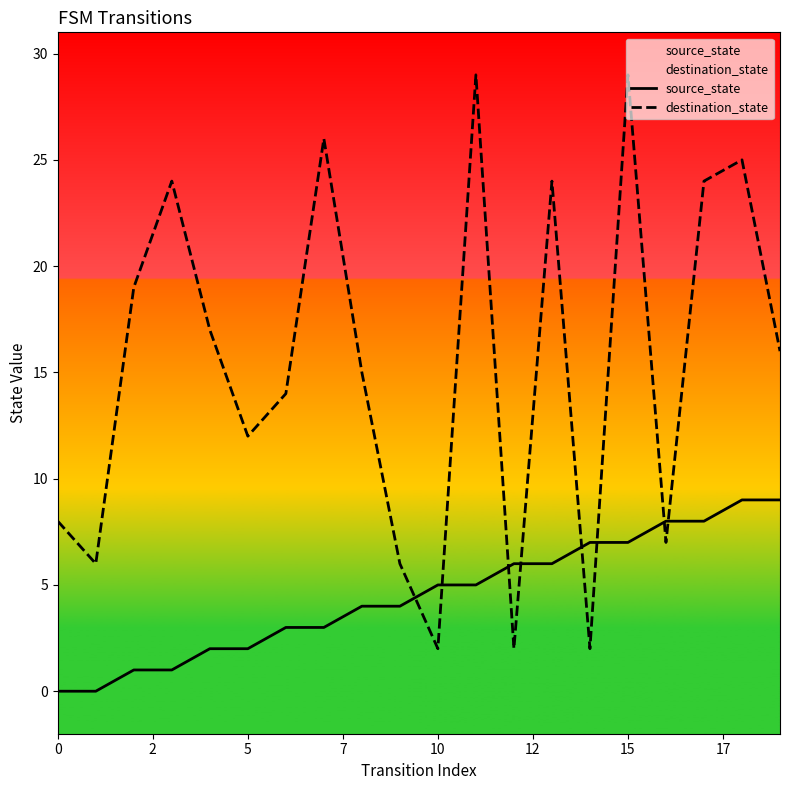

Is this an area chart (filled region under the line)?

No